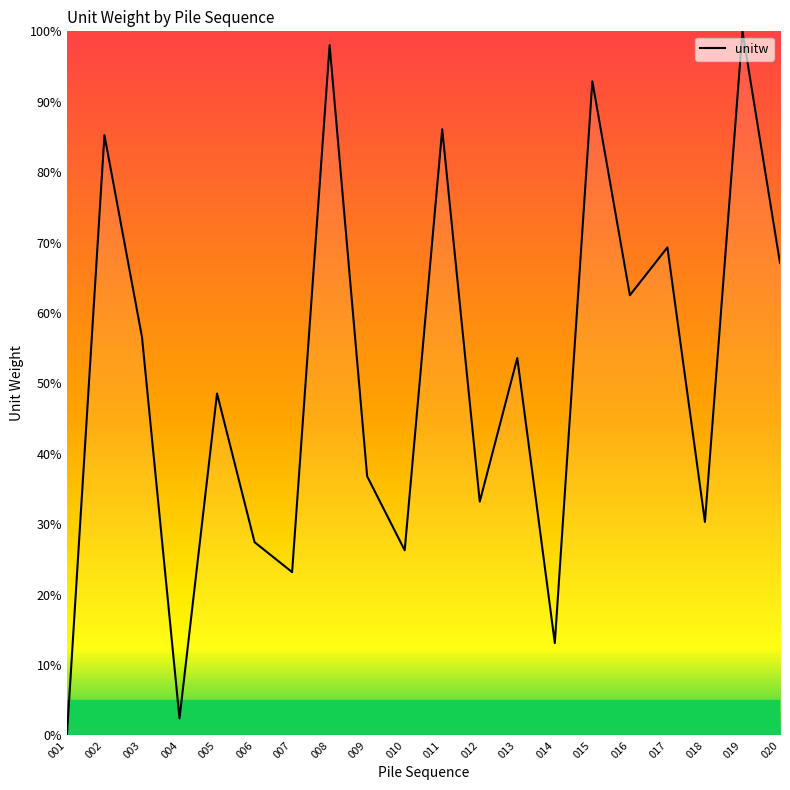

How many interior local valleys (lower than both neighbors) does the data have?

7